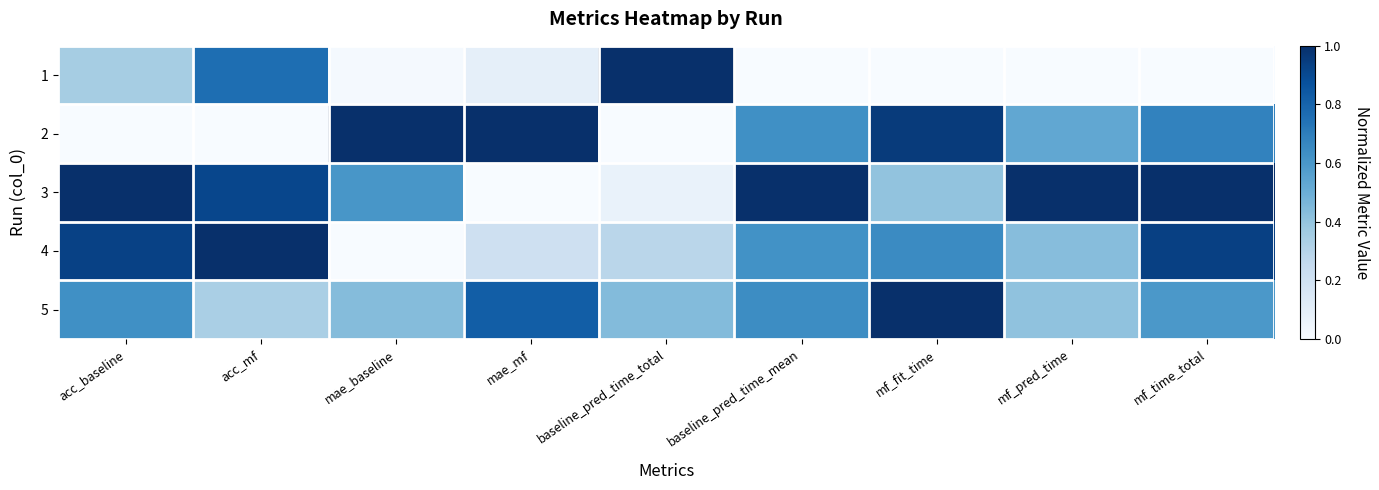

Which label corresponds to the largest value in the chart?

baseline_pred_time_total